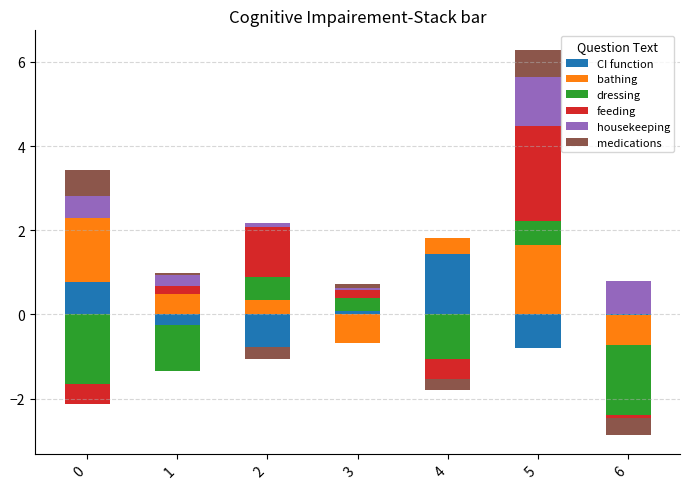

How many positive values does the bathing series have?

5